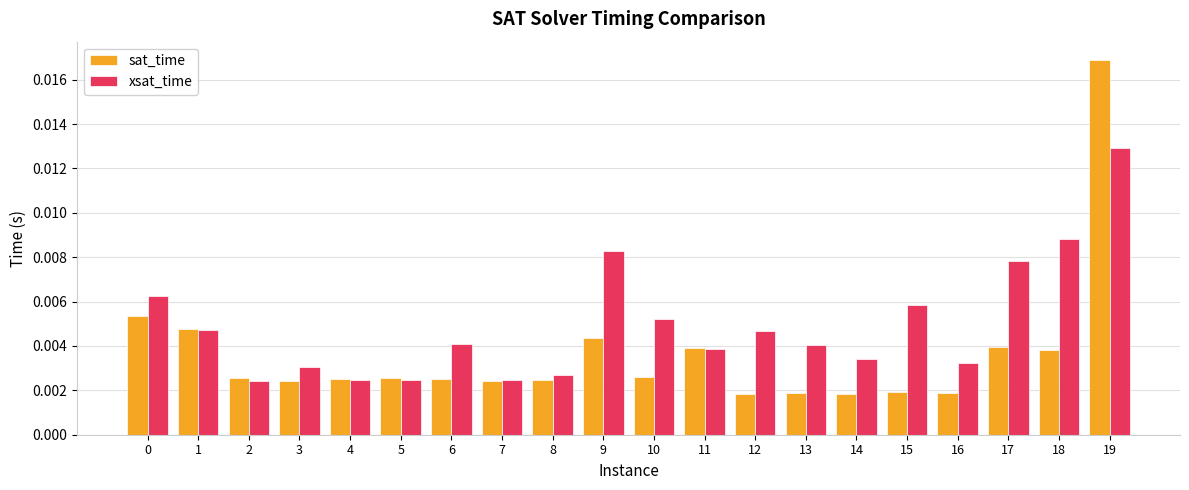

What are all the series names shown in the legend?

sat_time, xsat_time